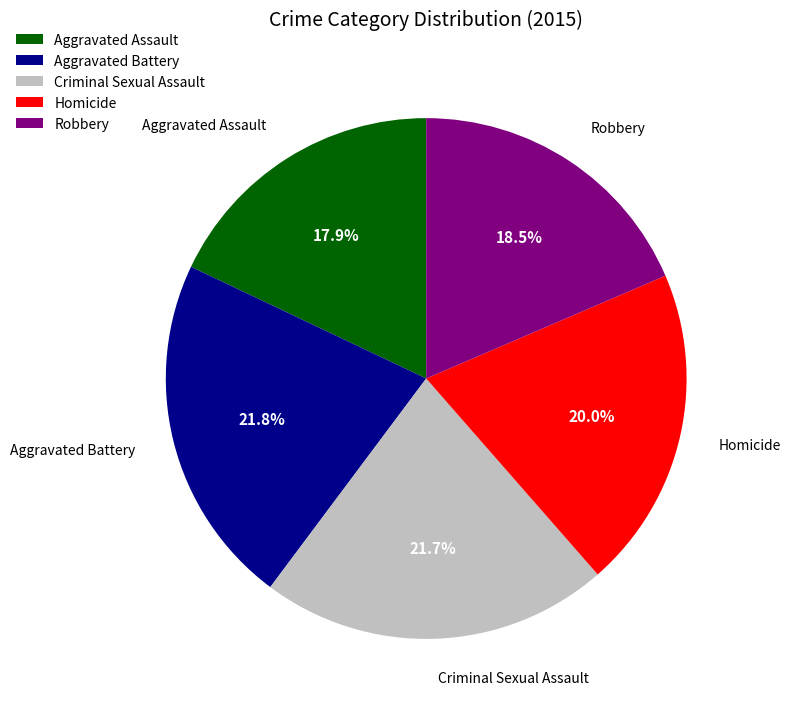

Do Robbery and Aggravated Battery together represent more than half of the pie?

No